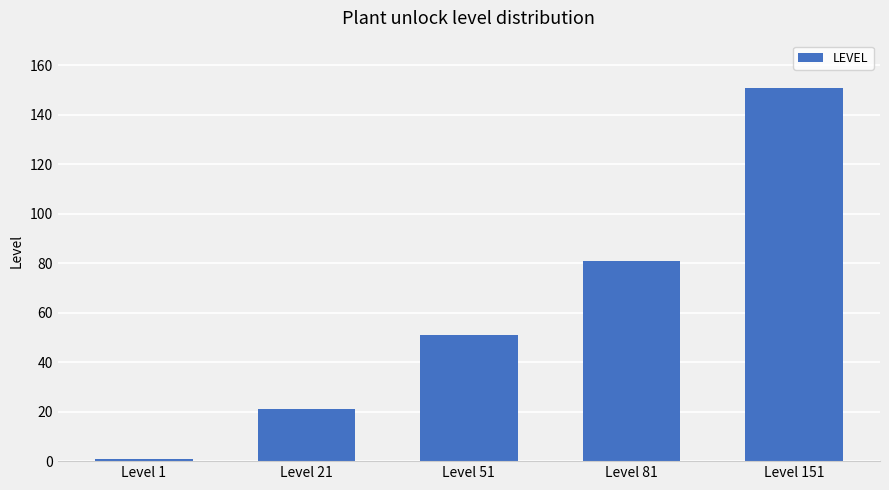

Which has a higher value, Level 151 or Level 1?

Level 151